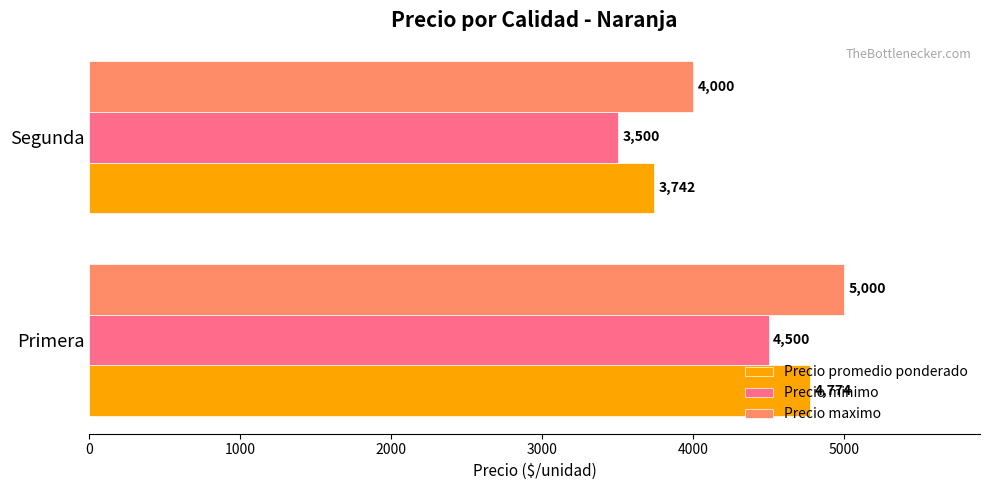

At Segunda, list the series in order from smallest to largest.

Precio minimo, Precio promedio ponderado, Precio maximo